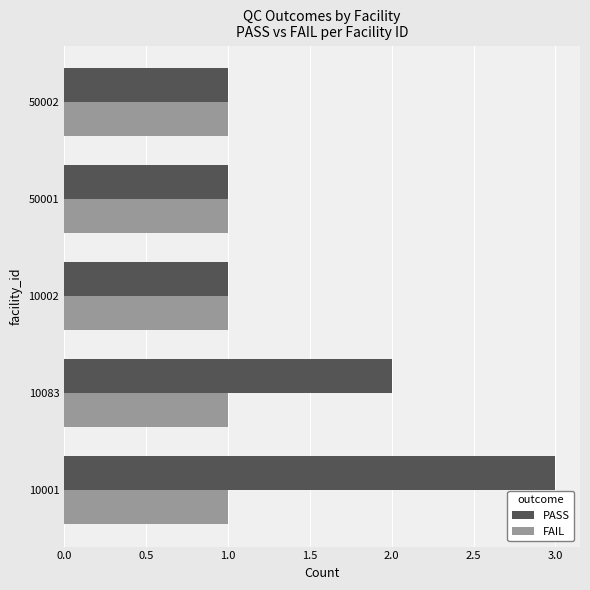

List the series in order of their overall mean, lowest first.

FAIL, PASS